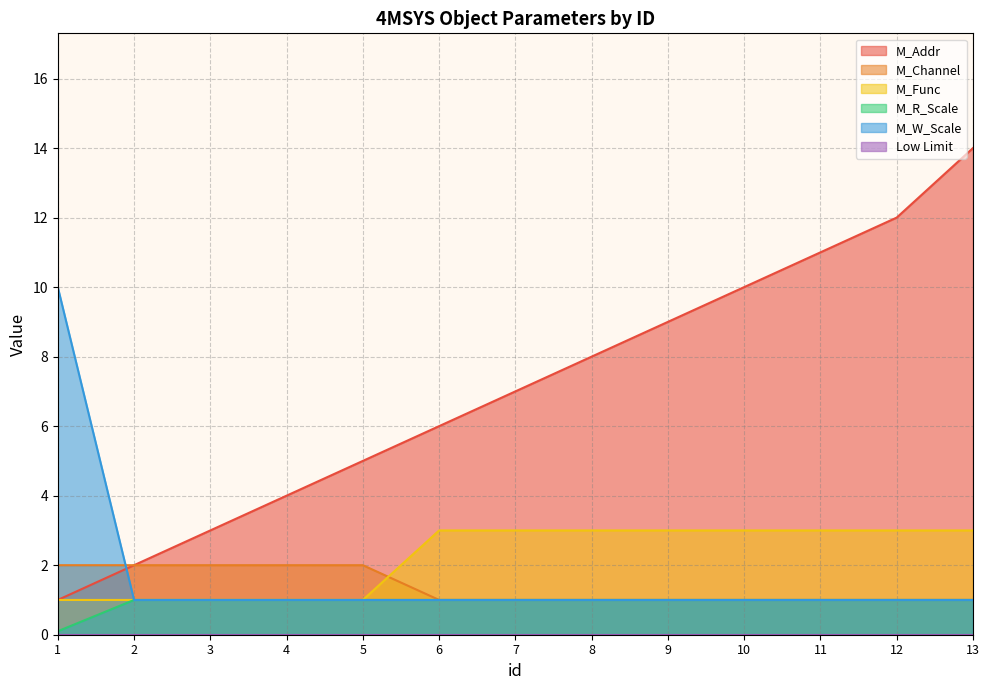

At how many categories does at least one series exceed 11?

2